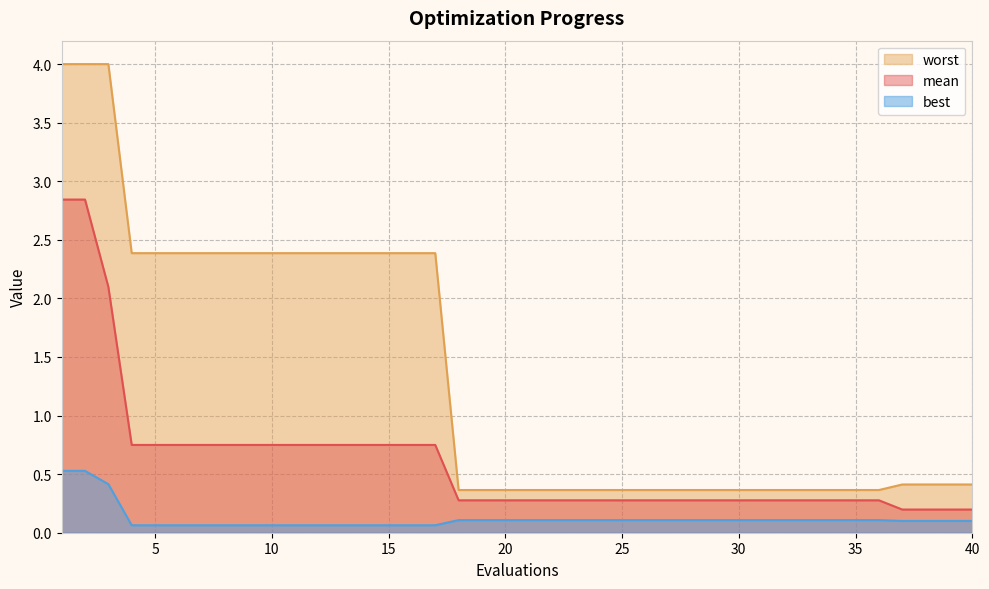

Reading left to right, extract all data points from this chart.

mean: 1=2.8	2=2.8	3=2.1	4=0.7	5=0.7	6=0.7	7=0.7	8=0.7	9=0.7	10=0.7	11=0.7	12=0.7	13=0.7	14=0.7	15=0.7	16=0.7	17=0.7	18=0.3	19=0.3	20=0.3	21=0.3	22=0.3	23=0.3	24=0.3	25=0.3	26=0.3	27=0.3	28=0.3	29=0.3	30=0.3	31=0.3	32=0.3	33=0.3	34=0.3	35=0.3	36=0.3	37=0.2	38=0.2	39=0.2	40=0.2
best: 1=0.5	2=0.5	3=0.4	4=0.1	5=0.1	6=0.1	7=0.1	8=0.1	9=0.1	10=0.1	11=0.1	12=0.1	13=0.1	14=0.1	15=0.1	16=0.1	17=0.1	18=0.1	19=0.1	20=0.1	21=0.1	22=0.1	23=0.1	24=0.1	25=0.1	26=0.1	27=0.1	28=0.1	29=0.1	30=0.1	31=0.1	32=0.1	33=0.1	34=0.1	35=0.1	36=0.1	37=0.1	38=0.1	39=0.1	40=0.1
worst: 1=4.0	2=4.0	3=4.0	4=2.4	5=2.4	6=2.4	7=2.4	8=2.4	9=2.4	10=2.4	11=2.4	12=2.4	13=2.4	14=2.4	15=2.4	16=2.4	17=2.4	18=0.4	19=0.4	20=0.4	21=0.4	22=0.4	23=0.4	24=0.4	25=0.4	26=0.4	27=0.4	28=0.4	29=0.4	30=0.4	31=0.4	32=0.4	33=0.4	34=0.4	35=0.4	36=0.4	37=0.4	38=0.4	39=0.4	40=0.4